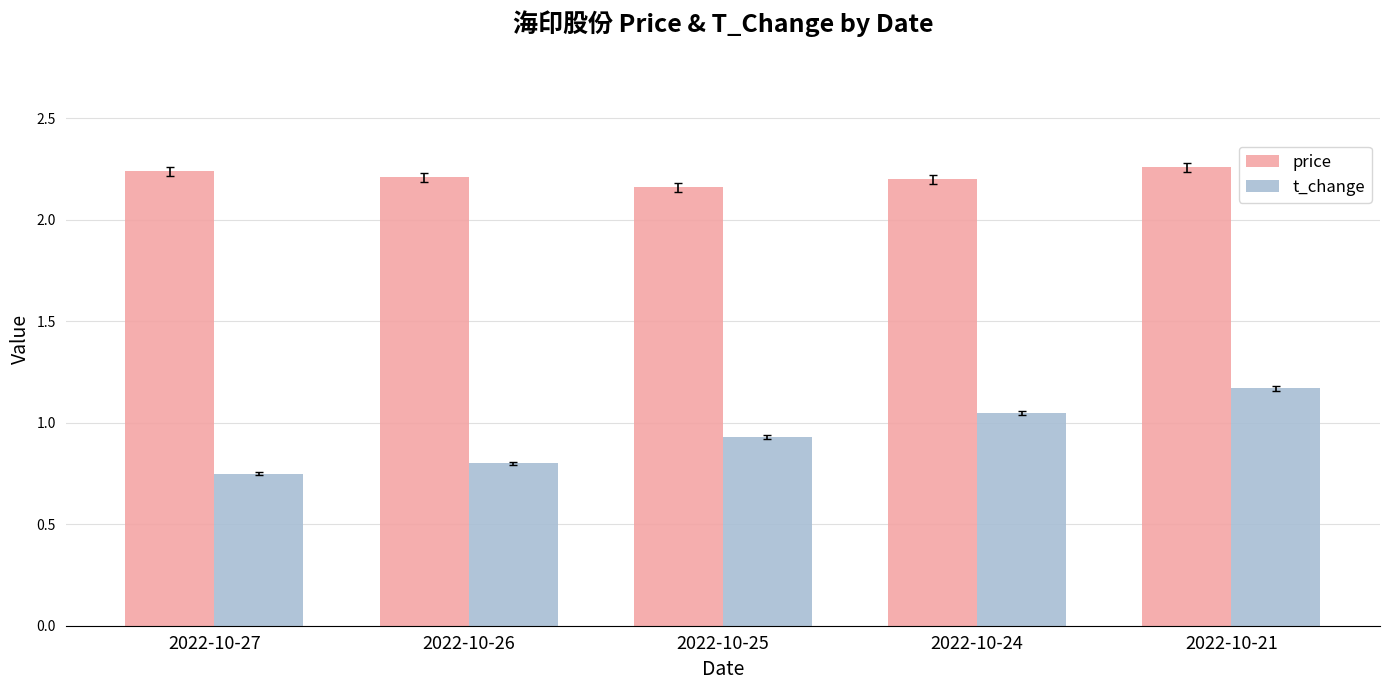

What are all the series names shown in the legend?

price, t_change